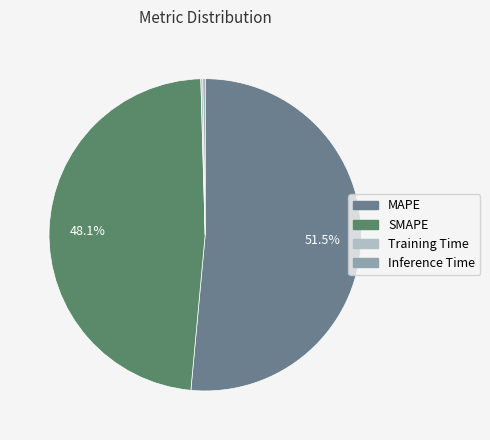

Is MAPE the majority of the pie?

Yes